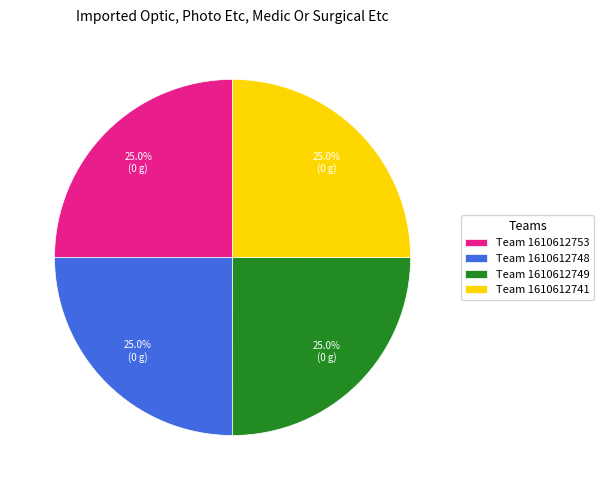

Count the number of slices in the pie.

4